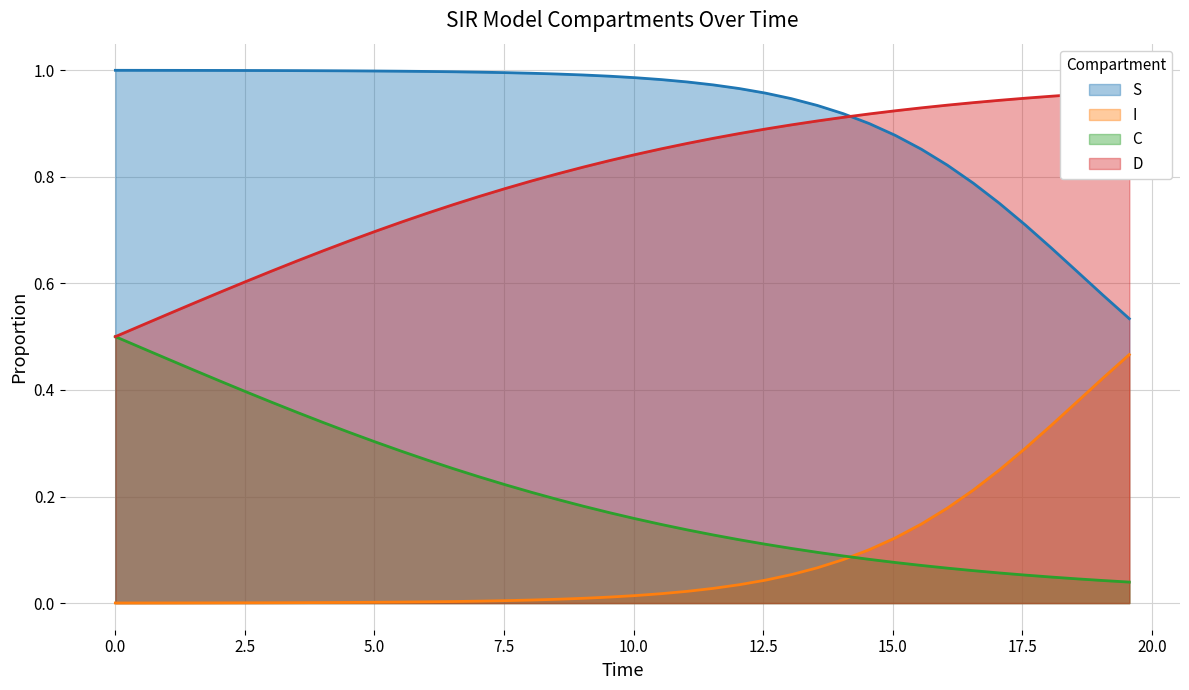

Which series has the widest spread of values?

S